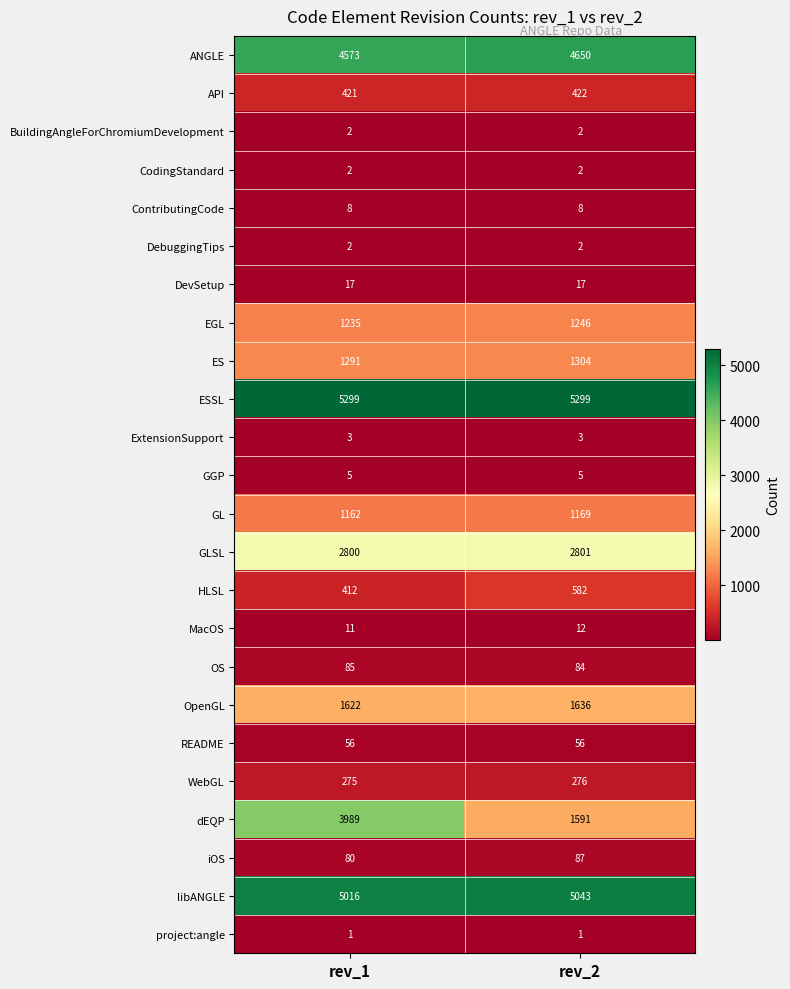

What value does the libANGLE series have at rev_2, to the nearest 10?

5040